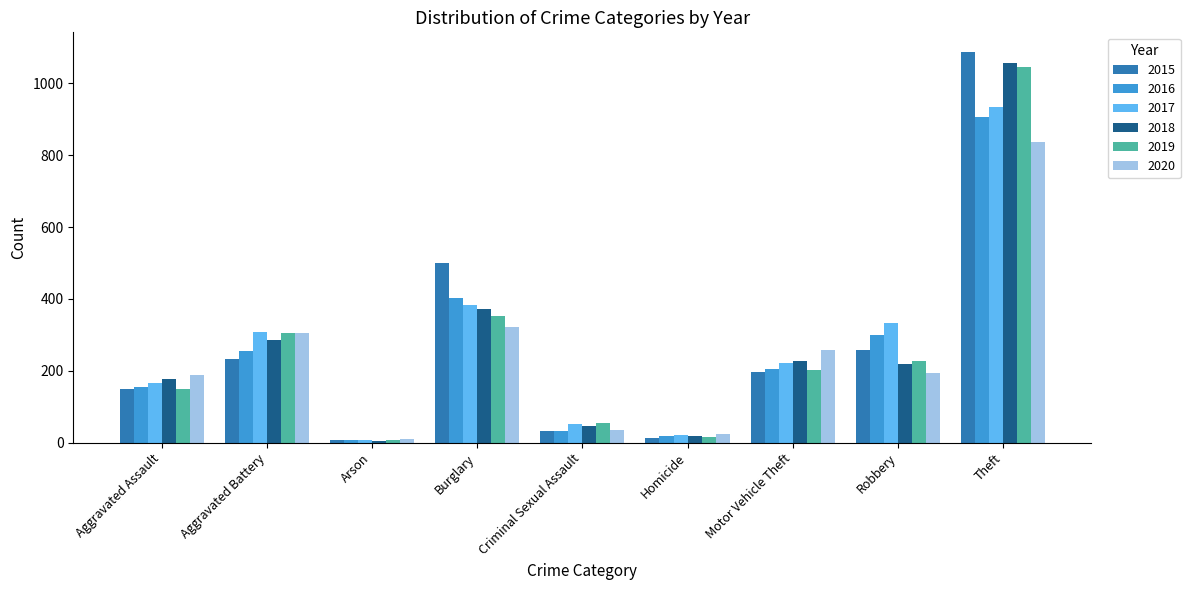

List the series in order of their peak value, highest first.

2015, 2018, 2019, 2017, 2016, 2020